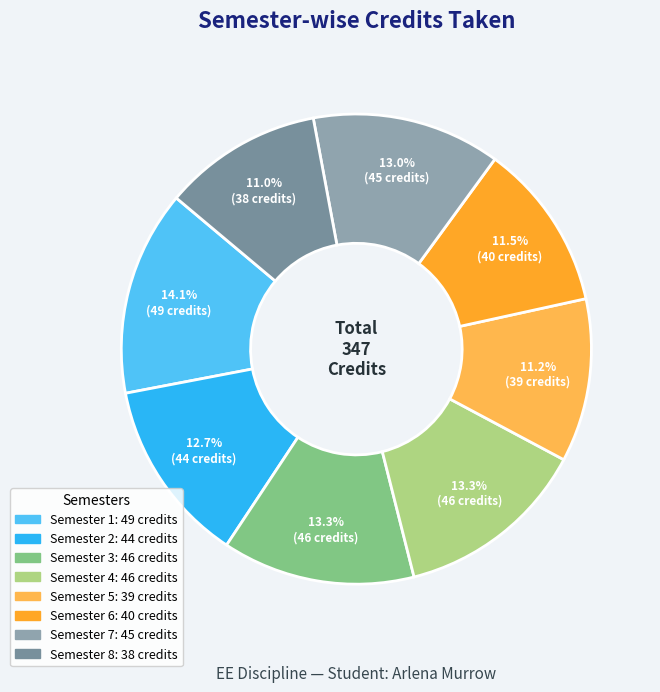

Do Semester 6 and Semester 5 together represent more than half of the pie?

No